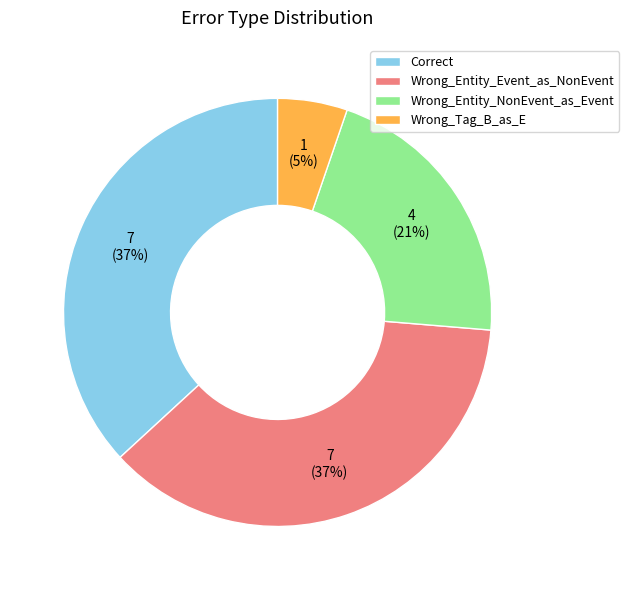

Which category has the smallest portion of the pie?

Wrong_Tag_B_as_E